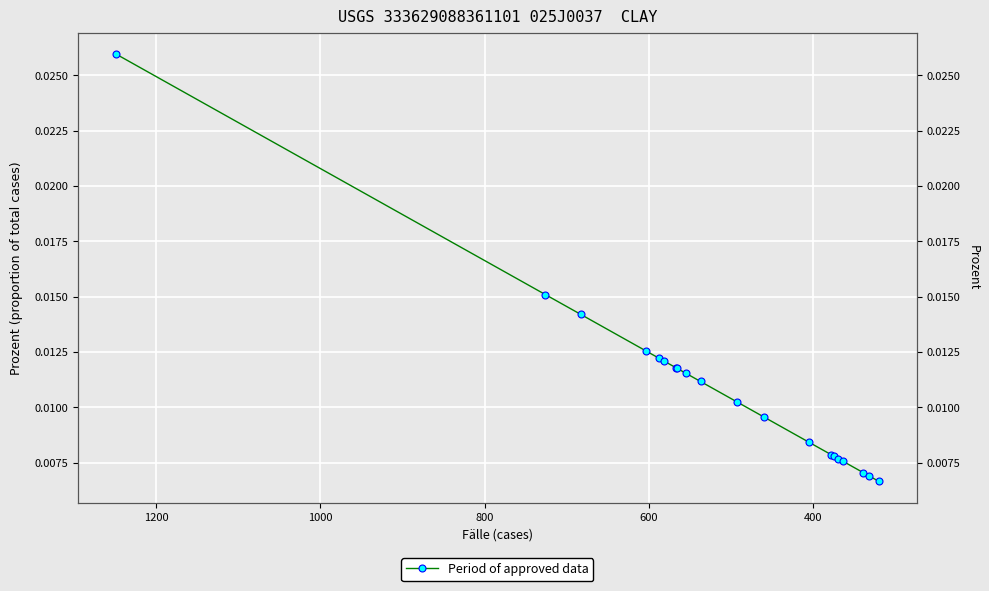

Count the number of data series in this chart.

1